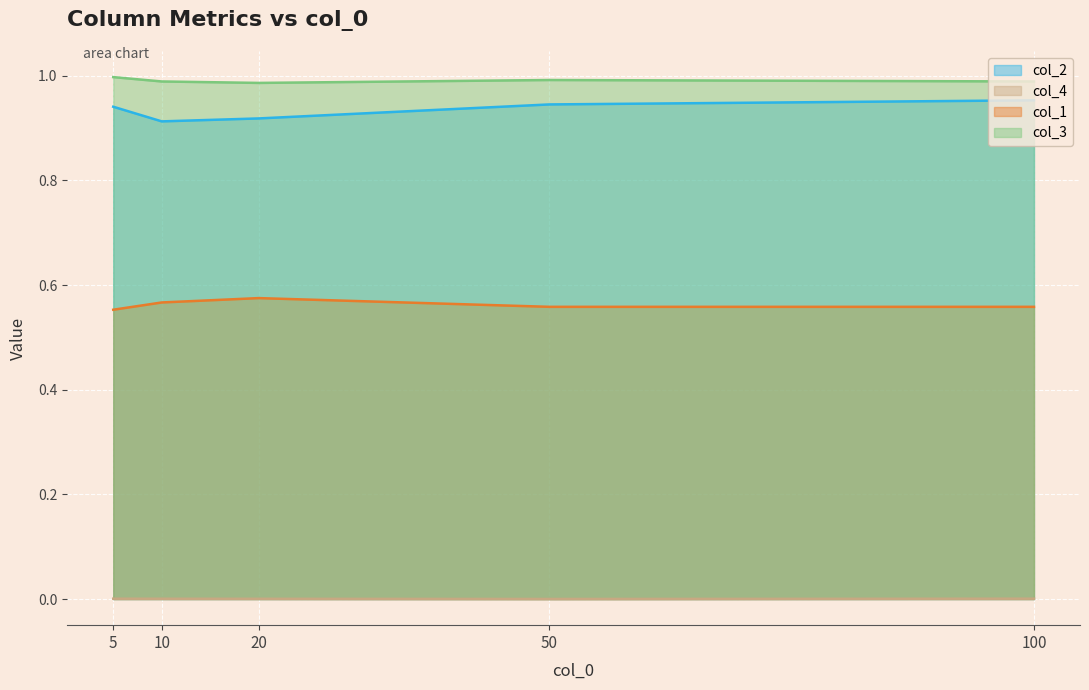

What is the average value of the col_2 series?

0.9